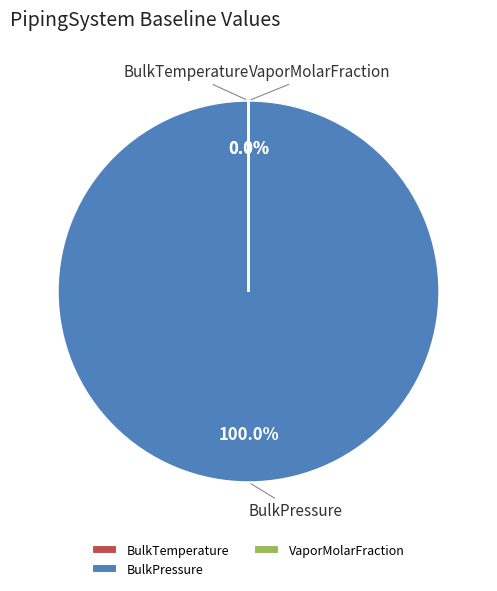

Is BulkPressure the majority of the pie?

Yes